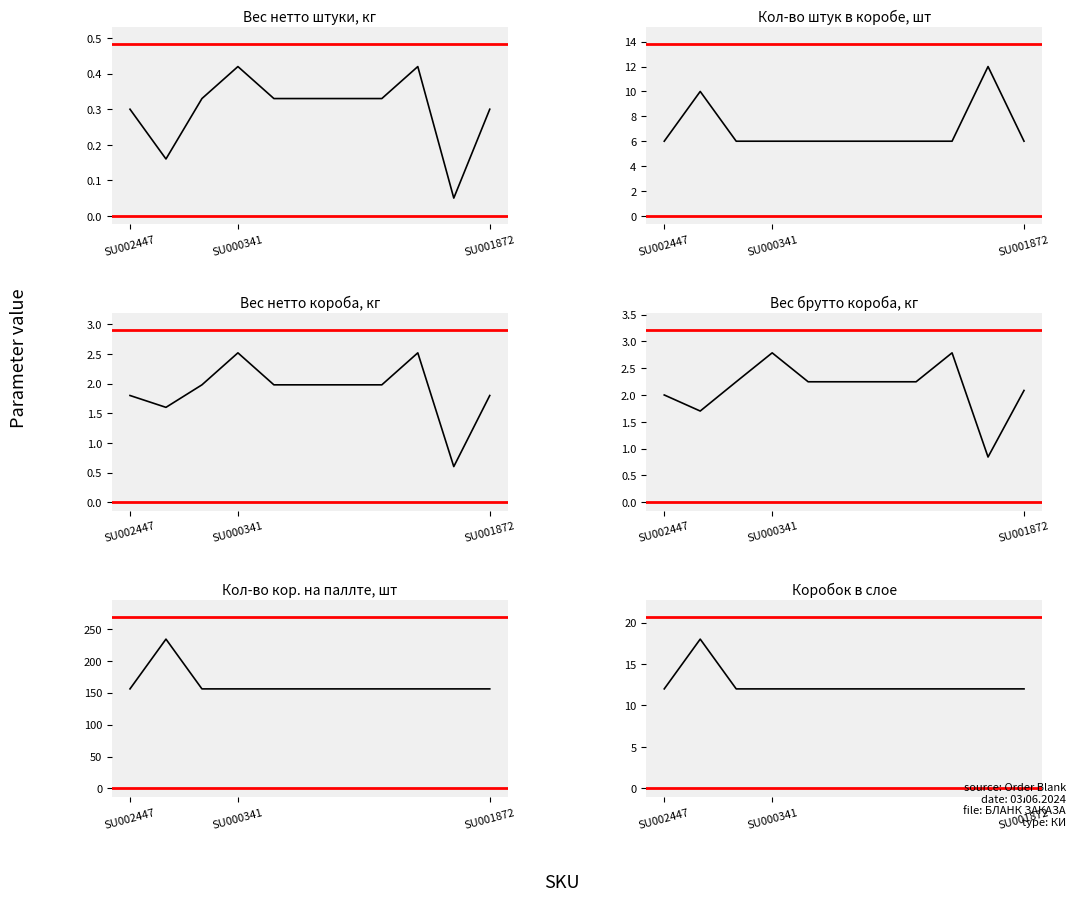

Between 6 and 7, which series saw the biggest shift?

Вес нетто штуки, кг